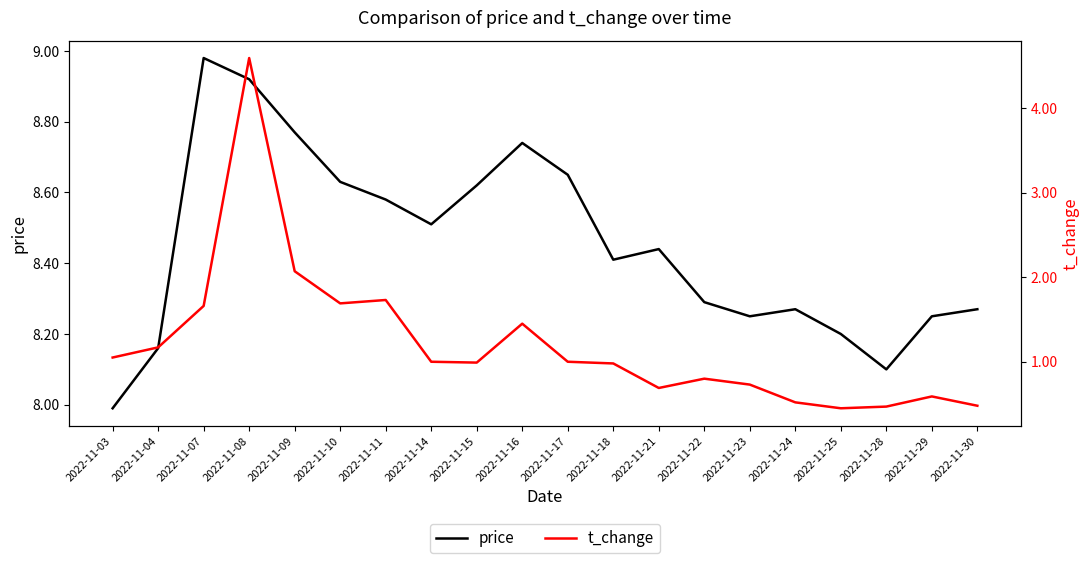

What is the sum of the price values at 2022-11-23 and 2022-11-08?

17.2